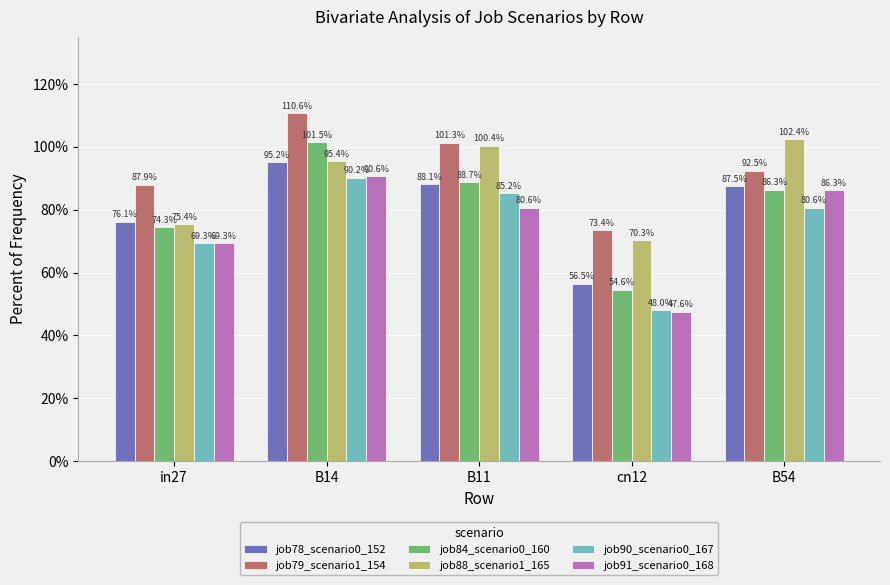

What is the label of the 4th bar from the right?

B14